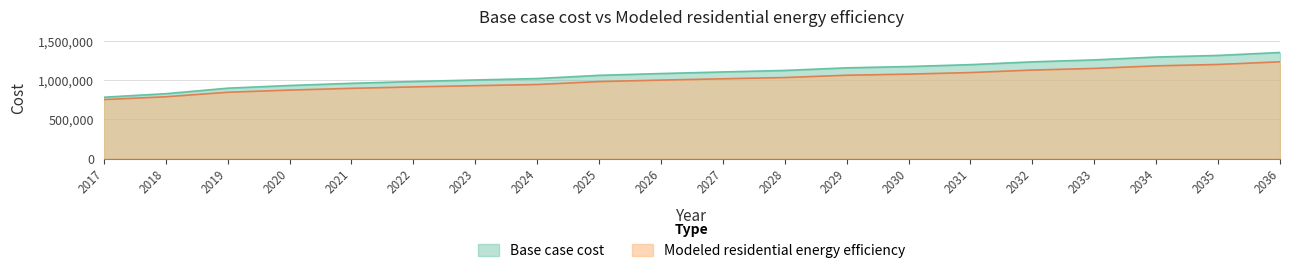

What is the spread (max minus min) of values at 2033?

108814.4